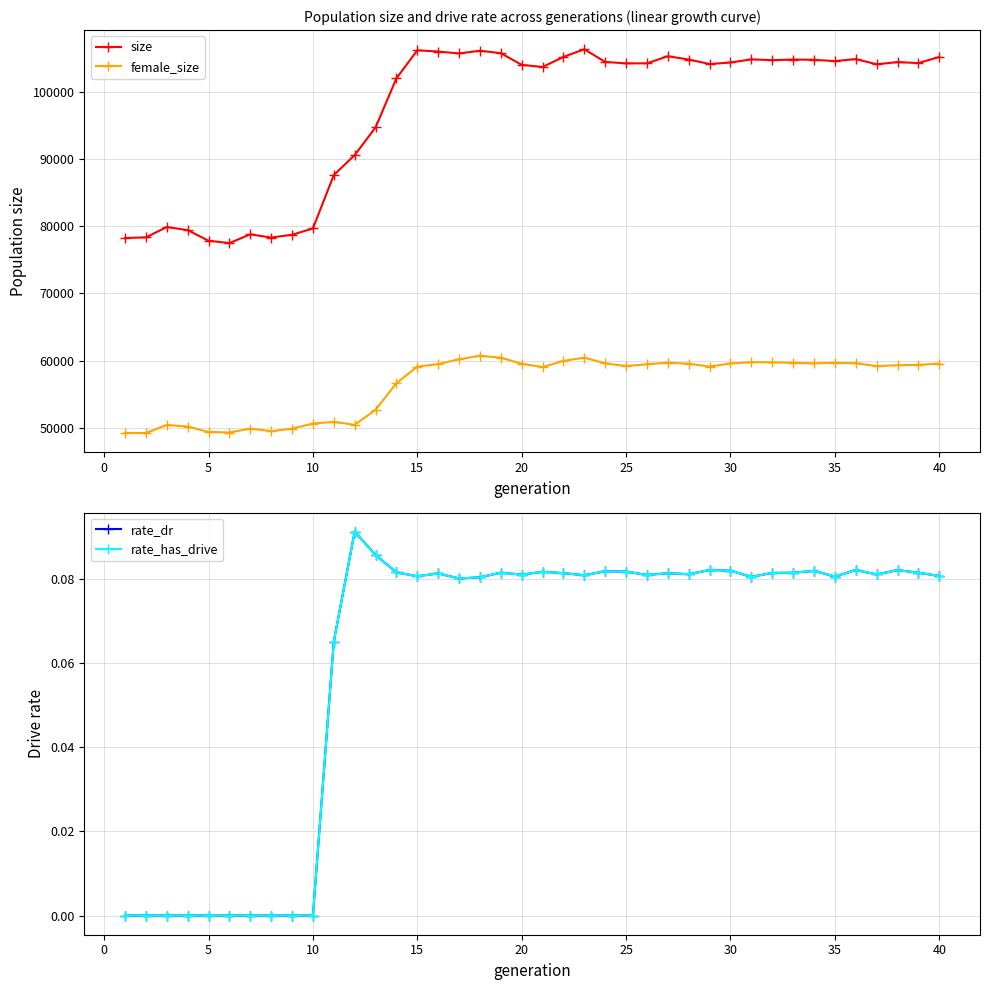

How many data points in size are above 104339?

19